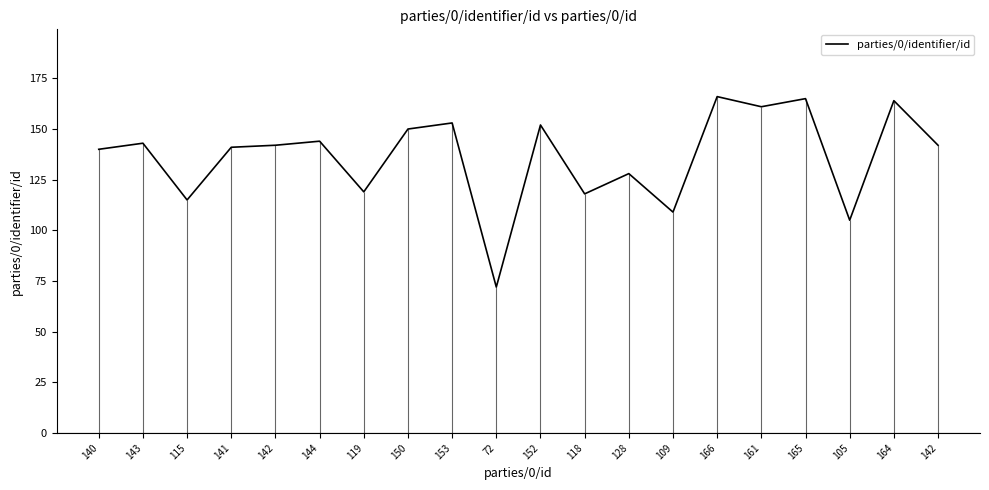

At which category does the chart reach its peak across all series?

166